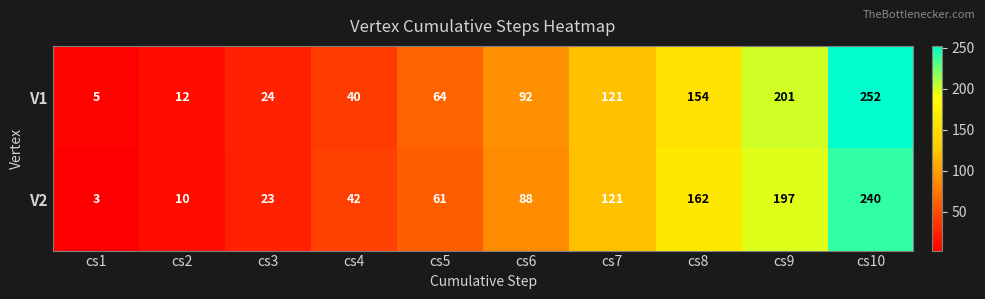

Reading left to right, transcribe all the data shown in this chart.

V1: cs1=5	cs2=12	cs3=24	cs4=40	cs5=64	cs6=92	cs7=121	cs8=154	cs9=201	cs10=252
V2: cs1=3	cs2=10	cs3=23	cs4=42	cs5=61	cs6=88	cs7=121	cs8=162	cs9=197	cs10=240